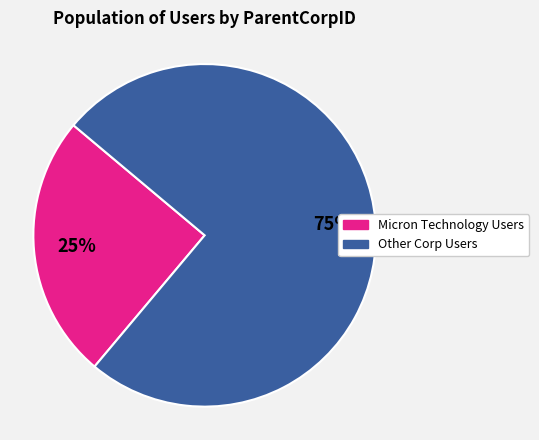

Does any single category account for the majority?

Yes